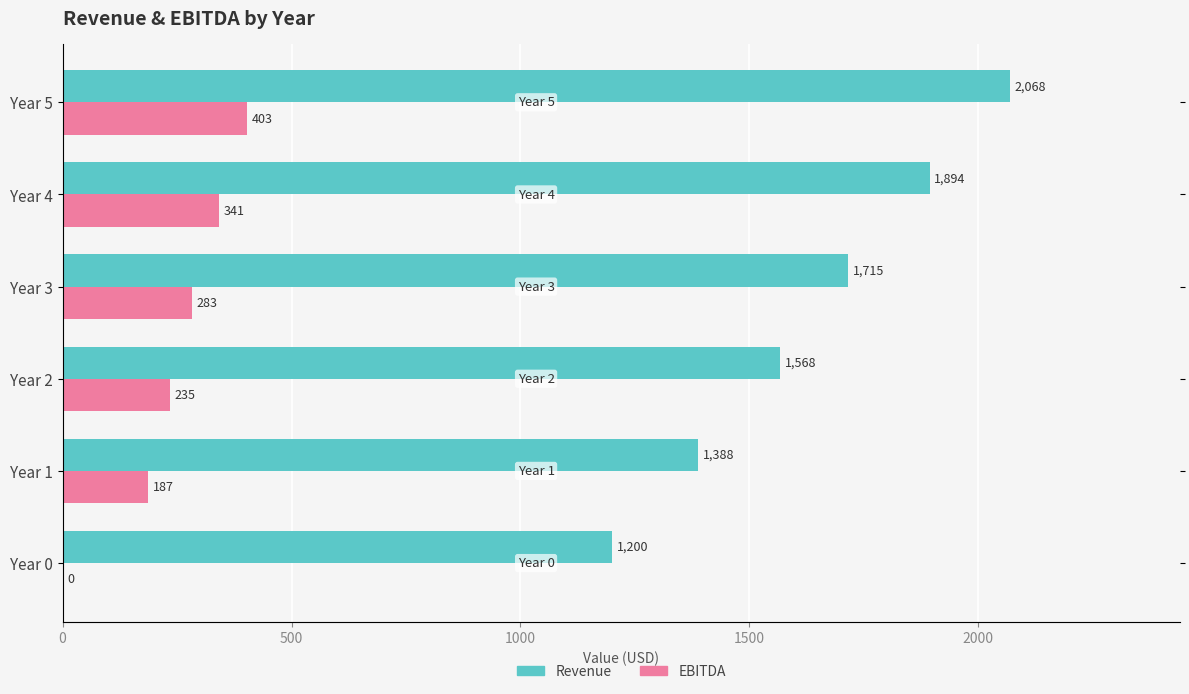

True or false: Revenue has a value of 1085.8 at 1000.

False